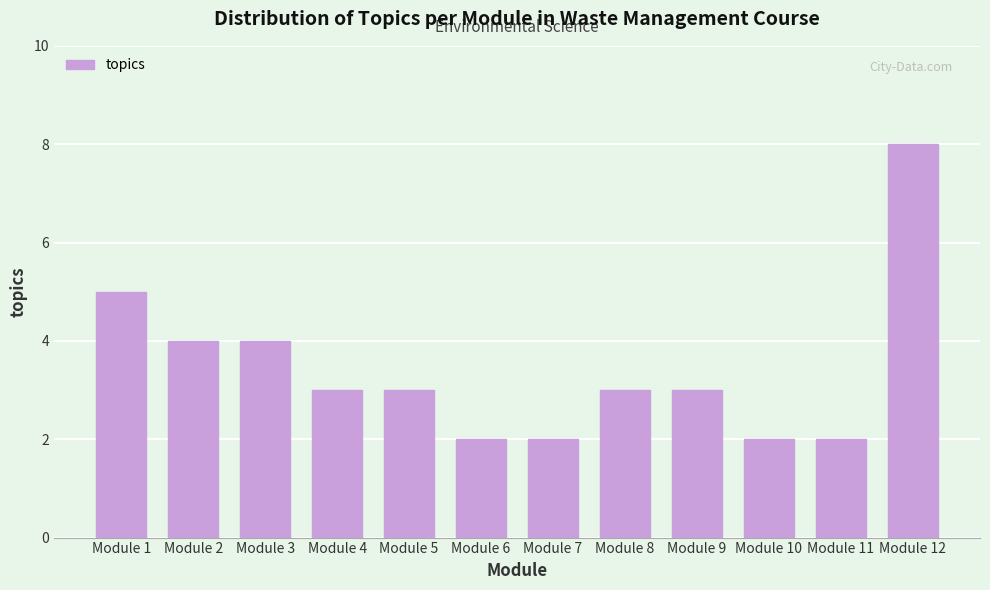

Reading right to left, what are all the values shown in this chart?

8	2	2	3	3	2	2	3	3	4	4	5